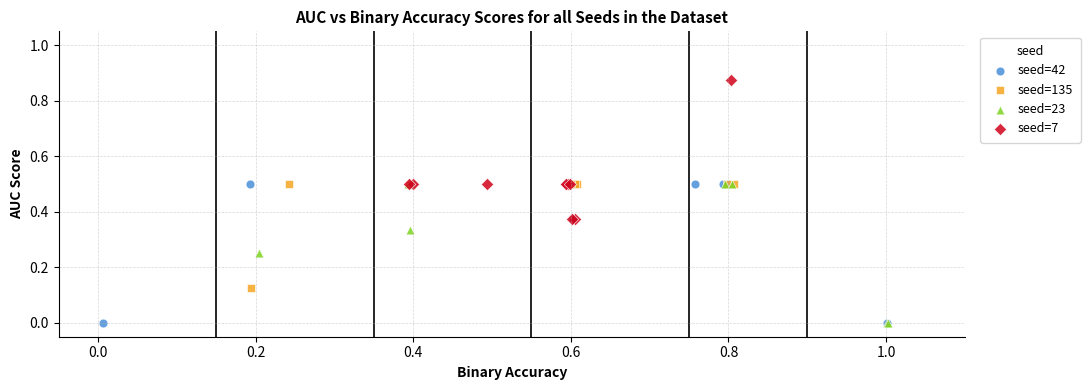

What are all the series names shown in the legend?

seed=42, seed=135, seed=23, seed=7